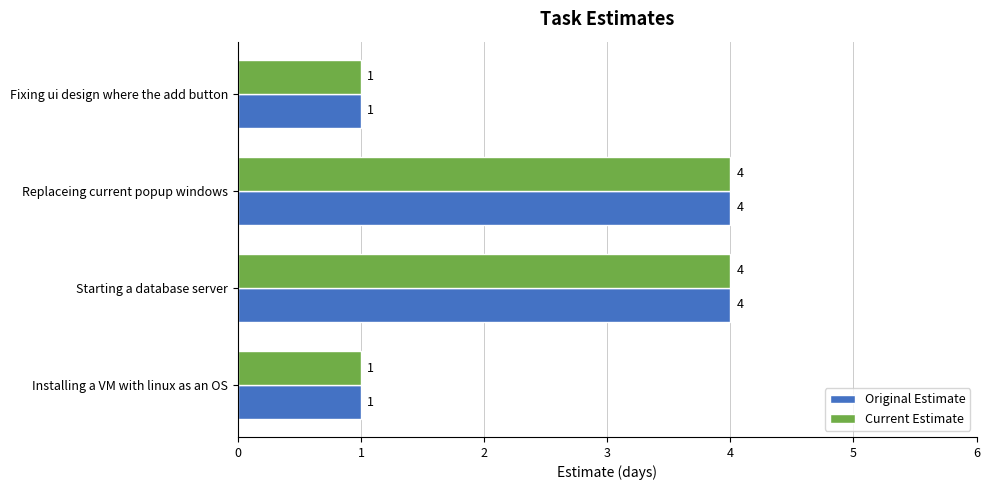

What is the sum of the Original Estimate values at Replaceing current popup windows and Fixing ui design where the add button?

5